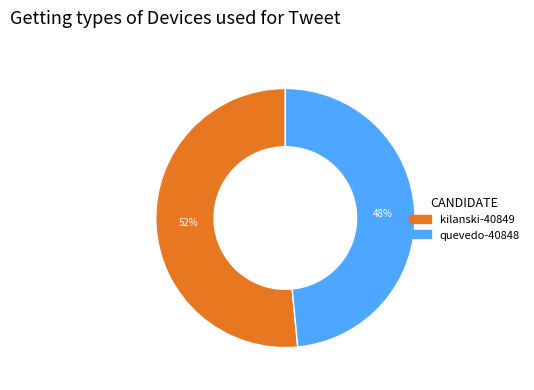

Rank the categories by value from highest to lowest.

kilanski-40849, quevedo-40848